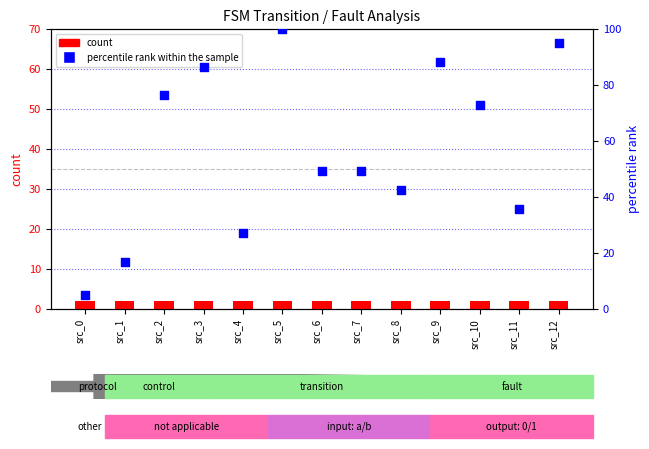

At how many categories does at least one series exceed 8?

12